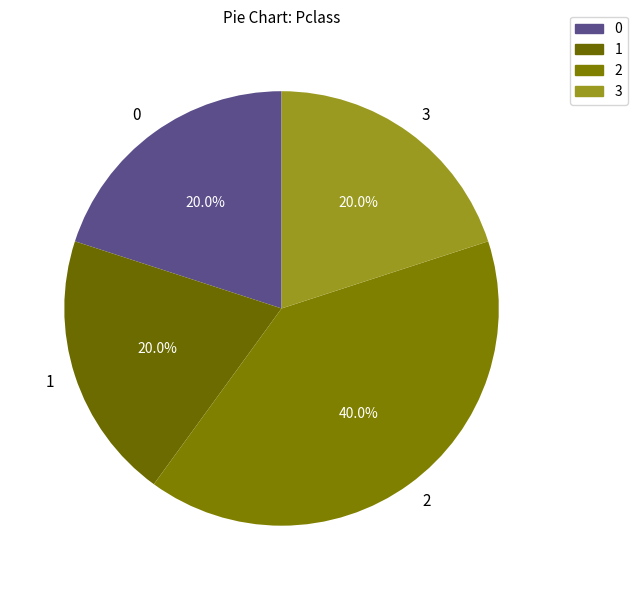

What percentage do 2 and 1 together represent?

60.0%